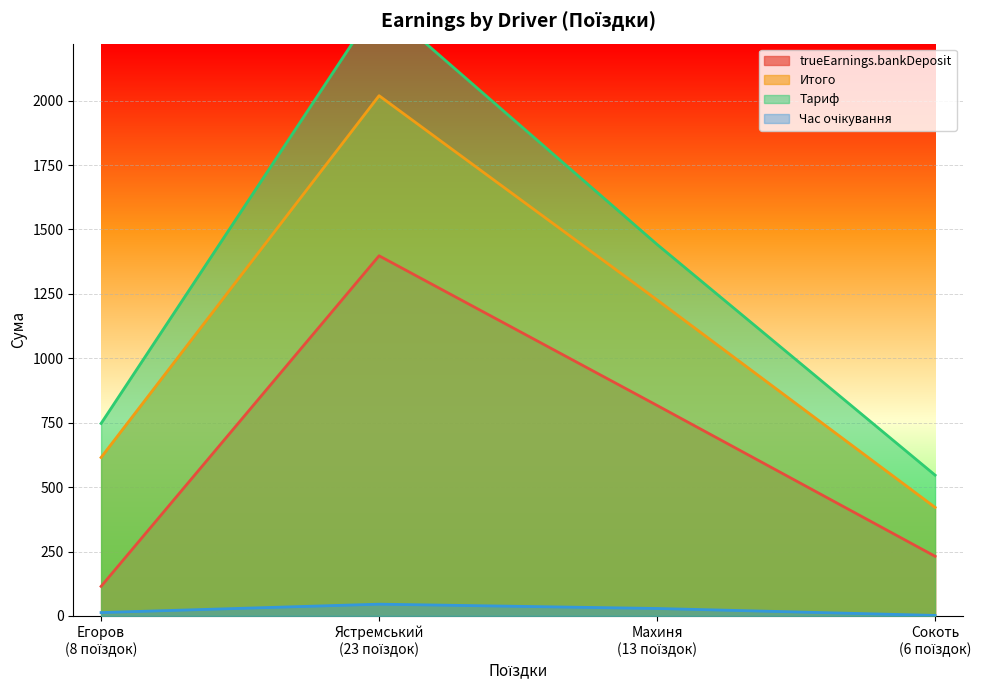

What is the maximum value for trueEarnings.bankDeposit?

1397.7